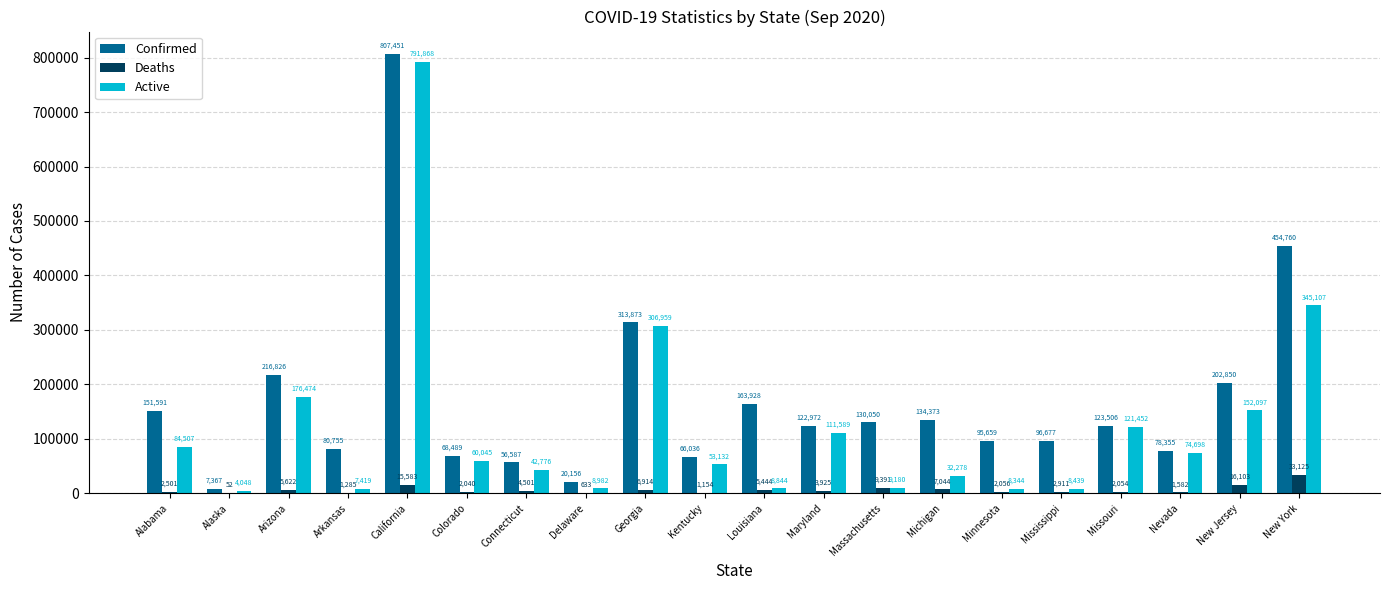

Which series has the largest total across all categories?

Confirmed